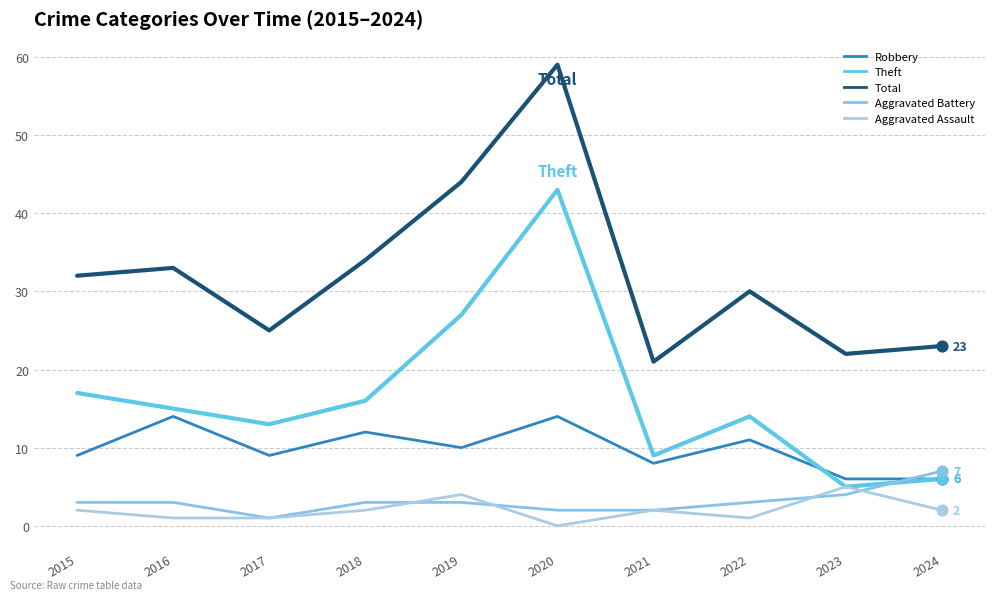

Is the value of Robbery at 2015 greater than the value of Aggravated Assault at 2018?

Yes